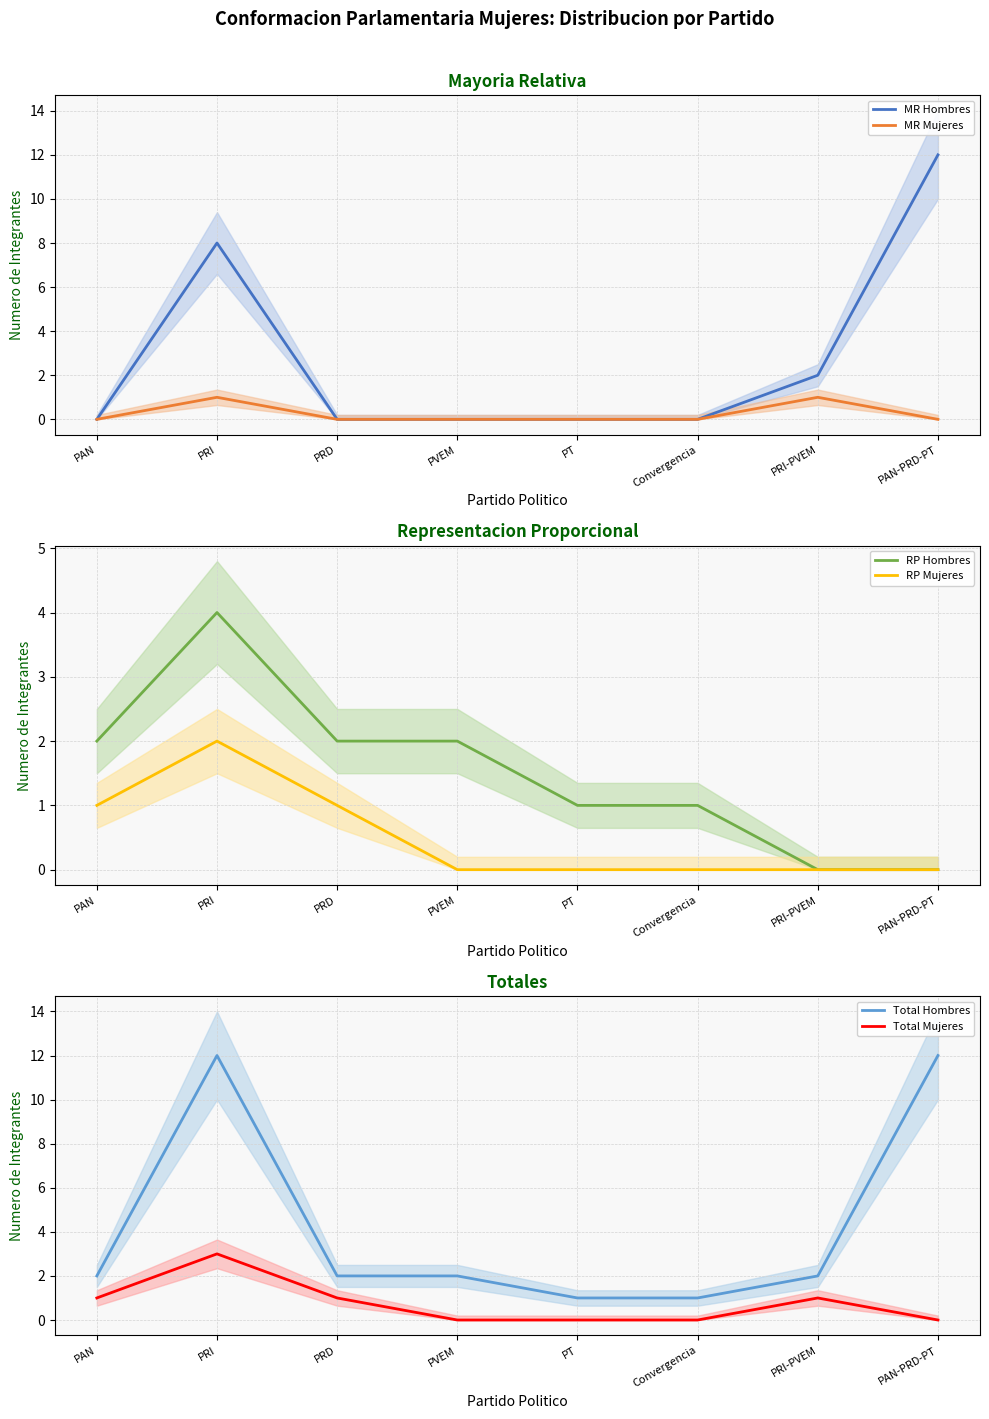

How many values in Total Mujeres are above zero?

4